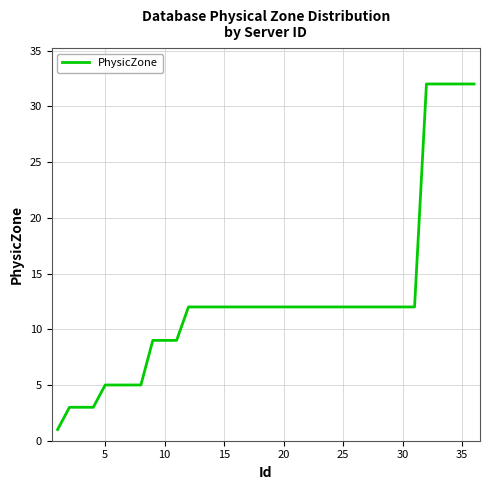

What is the difference between the maximum and minimum values?

31